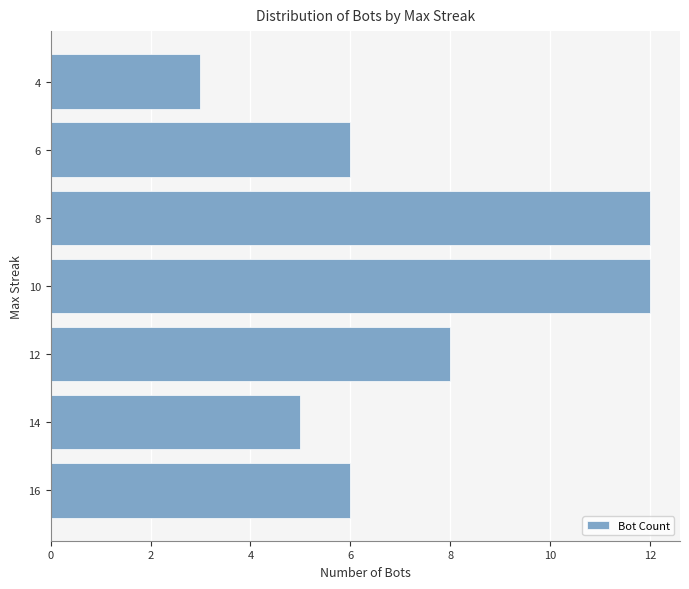

Reading bottom to top, transcribe all the data shown in this chart.

6	5	8	12	12	6	3